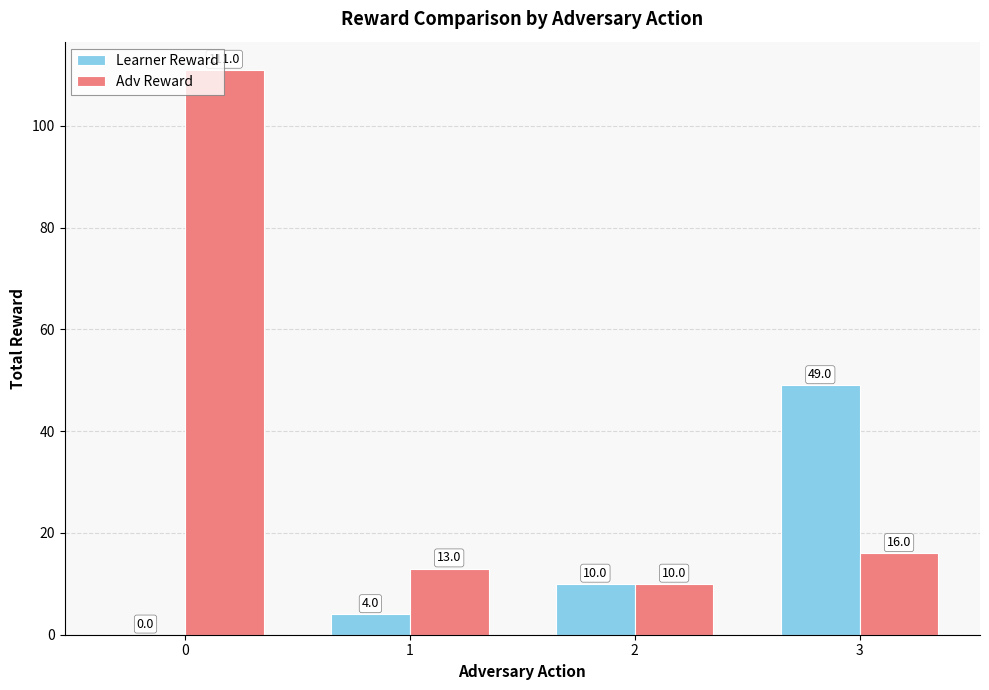

What are all the series names shown in the legend?

Learner Reward, Adv Reward